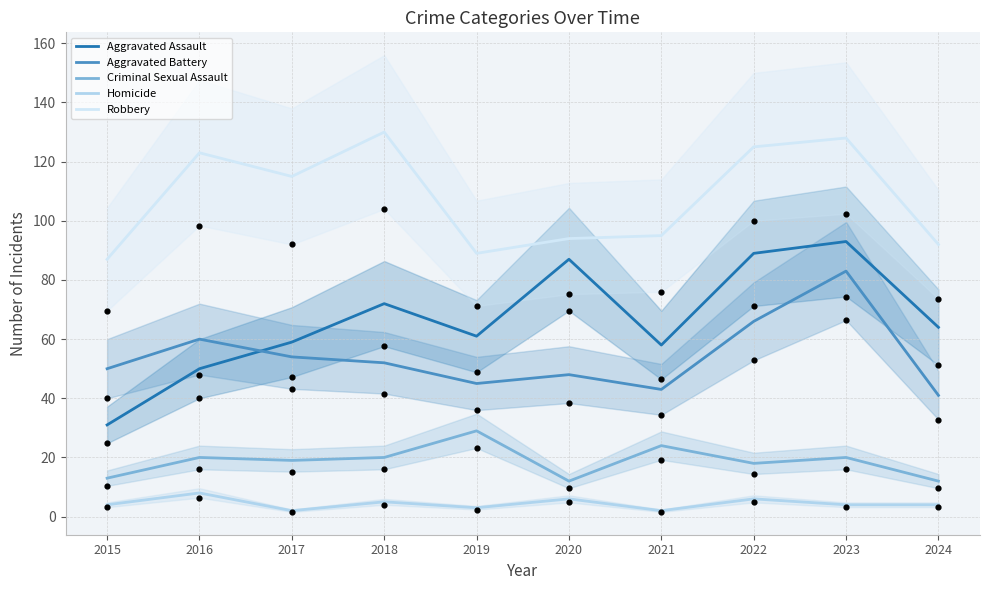

Which series contains the lowest Y value?

Homicide